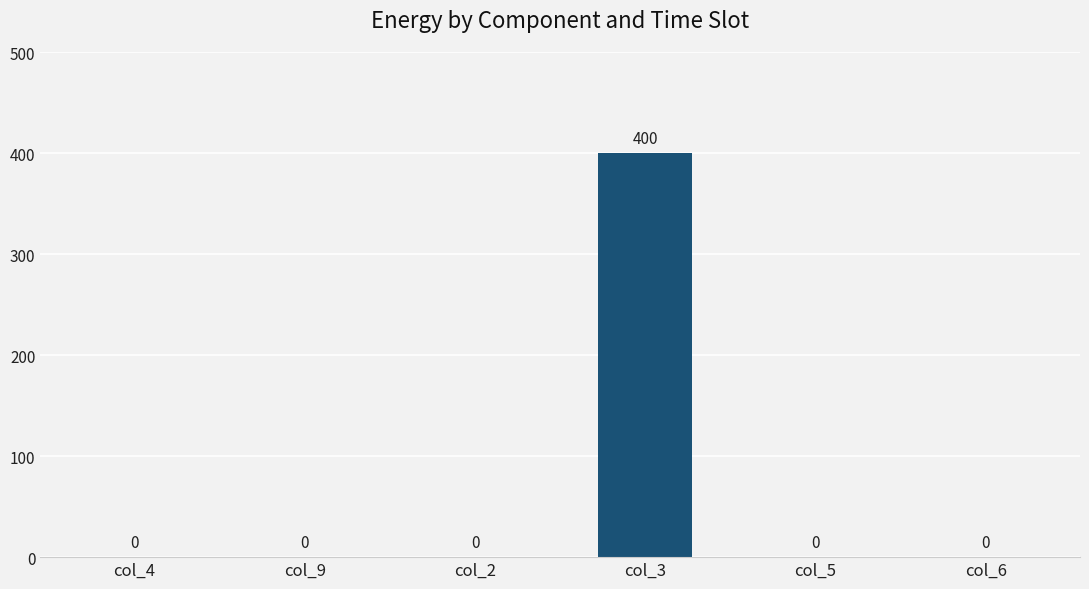

What is the change in value from col_4 to col_3?

+400